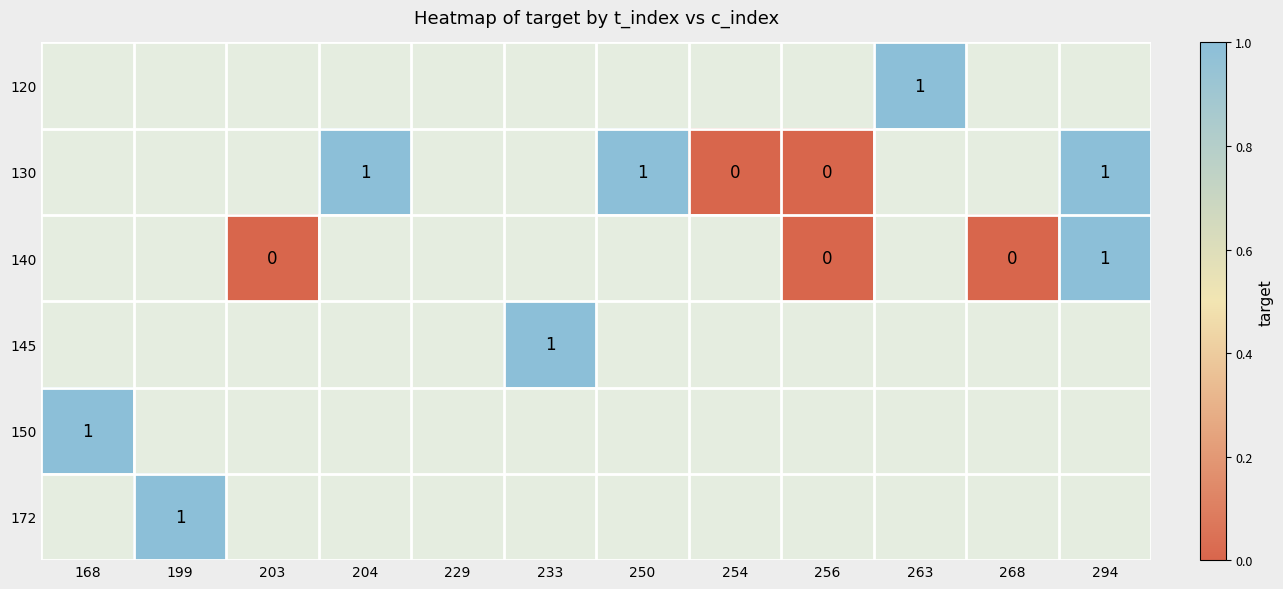

At which category does the chart reach its minimum across all series?

254